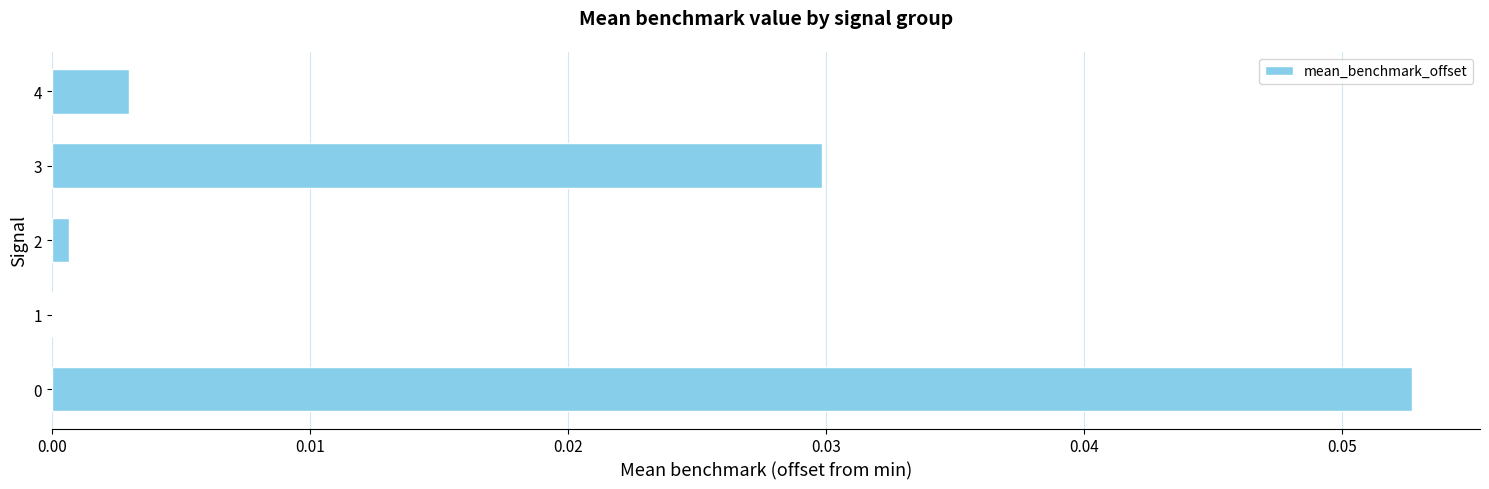

Between 3 and 4, which is larger?

3